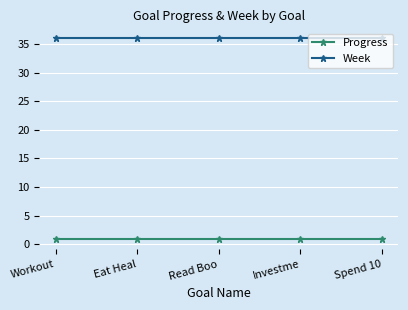

True or false: Progress and Week intersect in this chart.

False